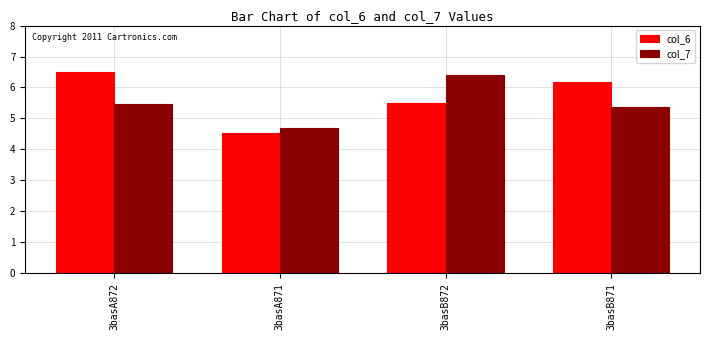

List the series in order of their overall mean, lowest first.

col_7, col_6